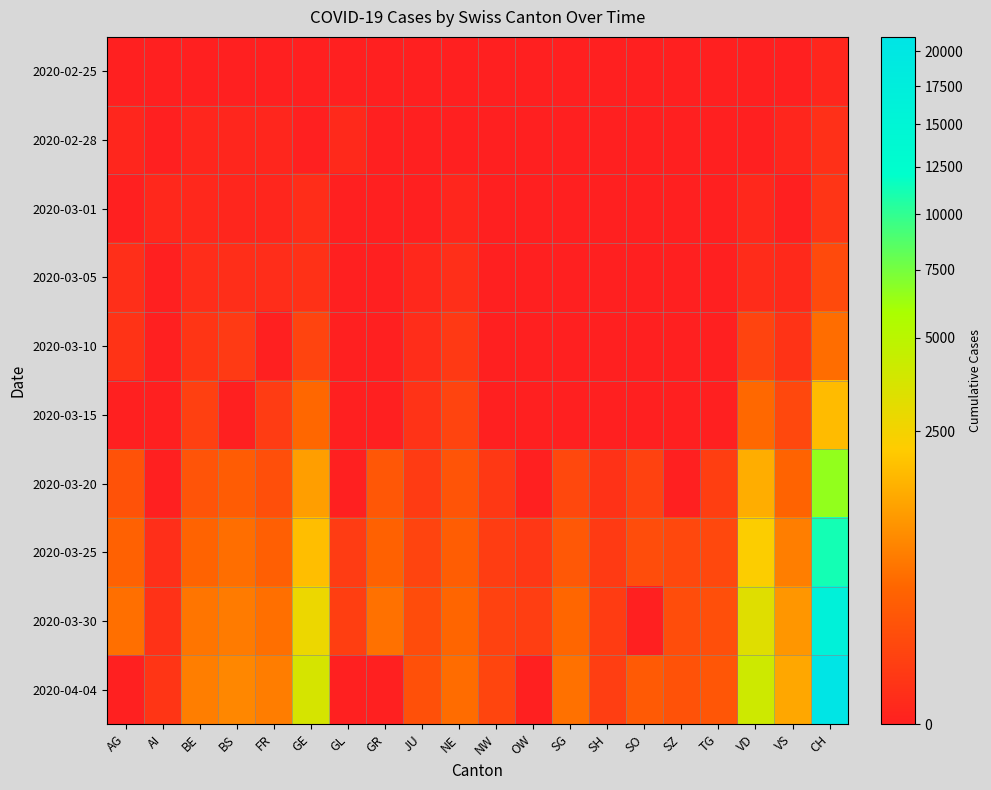

Reading right to left, extract all data points from this chart.

2020-02-25: CH=1	VS=0	VD=0	TG=0	SZ=0	SO=0	SH=0	SG=0	OW=0	NW=0	NE=0	JU=0	GR=0	GL=0	GE=0	FR=0	BS=0	BE=0	AI=0	AG=0
2020-02-28: CH=11	VS=1	VD=0	TG=0	SZ=0	SO=0	SH=0	SG=0	OW=0	NW=0	NE=0	JU=0	GR=0	GL=3	GE=0	FR=1	BS=1	BE=1	AI=0	AG=1
2020-03-01: CH=20	VS=0	VD=2	TG=0	SZ=0	SO=0	SH=0	SG=0	OW=0	NW=0	NE=1	JU=0	GR=0	GL=0	GE=7	FR=1	BS=1	BE=2	AI=2	AG=0
2020-03-05: CH=109	VS=3	VD=5	TG=0	SZ=0	SO=0	SH=0	SG=0	OW=0	NW=0	NE=9	JU=2	GR=0	GL=0	GE=13	FR=6	BS=8	BE=6	AI=0	AG=9
2020-03-10: CH=458	VS=17	VD=77	TG=0	SZ=0	SO=0	SH=0	SG=0	OW=0	NW=0	NE=31	JU=6	GR=0	GL=0	GE=79	FR=0	BS=33	BE=22	AI=0	AG=17
2020-03-15: CH=1742	VS=98	VD=406	TG=0	SZ=0	SO=0	SH=0	SG=0	OW=0	NW=0	NE=74	JU=16	GR=0	GL=0	GE=401	FR=40	BS=0	BE=54	AI=0	AG=0
2020-03-20: CH=6569	VS=346	VD=1432	TG=49	SZ=0	SO=66	SH=14	SG=98	OW=0	NW=28	NE=188	JU=37	GR=213	GL=0	GE=1150	FR=145	BS=272	BE=184	AI=0	AG=168
2020-03-25: CH=11188	VS=651	VD=2215	TG=96	SZ=99	SO=129	SH=34	SG=228	OW=27	NW=44	NE=280	JU=78	GR=322	GL=40	GE=1809	FR=293	BS=466	BE=341	AI=9	AG=319
2020-03-30: CH=16455	VS=1000	VD=3272	TG=148	SZ=135	SO=0	SH=41	SG=389	OW=46	NW=63	NE=378	JU=122	GR=497	GL=50	GE=2764	FR=477	BS=621	BE=539	AI=14	AG=481
2020-04-04: CH=21088	VS=1319	VD=4035	TG=208	SZ=168	SO=250	SH=47	SG=504	OW=0	NW=80	NE=449	JU=153	GR=0	GL=0	GE=3683	FR=638	BS=771	BE=656	AI=21	AG=0